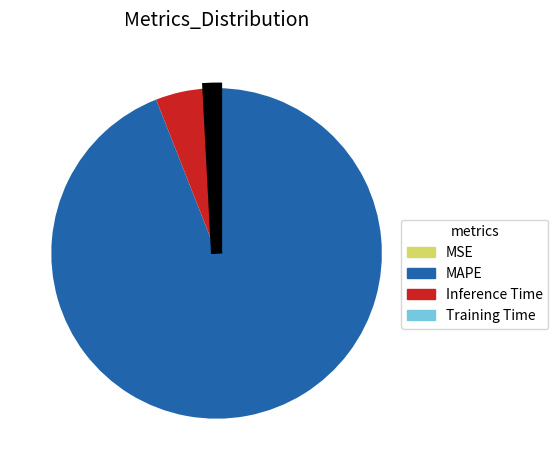

Which slice represents more than half of the pie?

MAPE